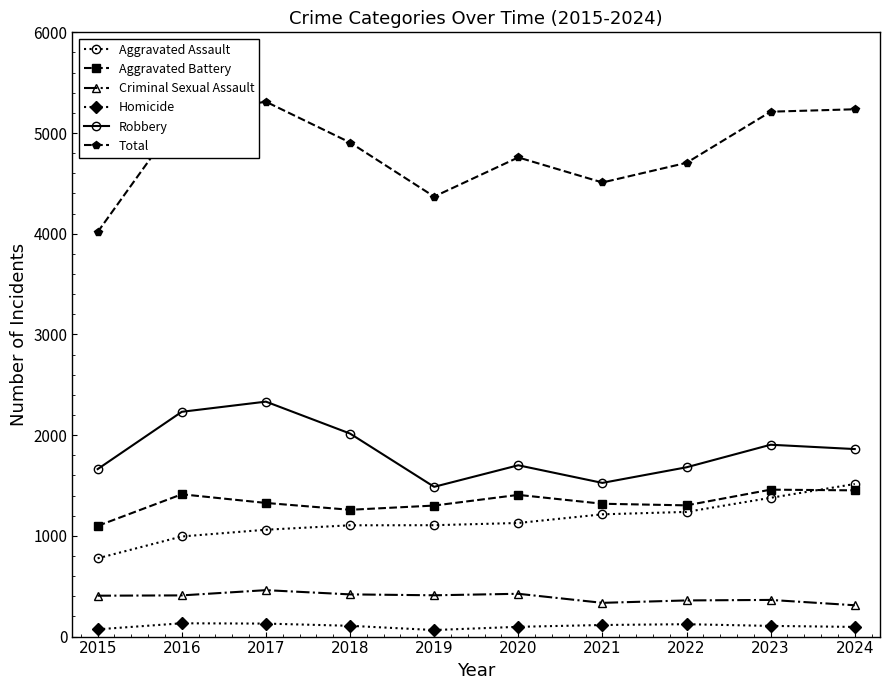

What is the smallest value displayed?

65